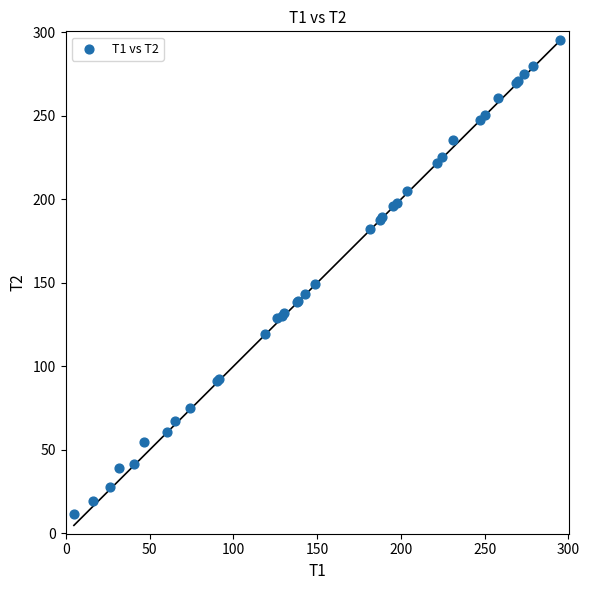

What Y value in the scatter plot is closest to 153?

149.4